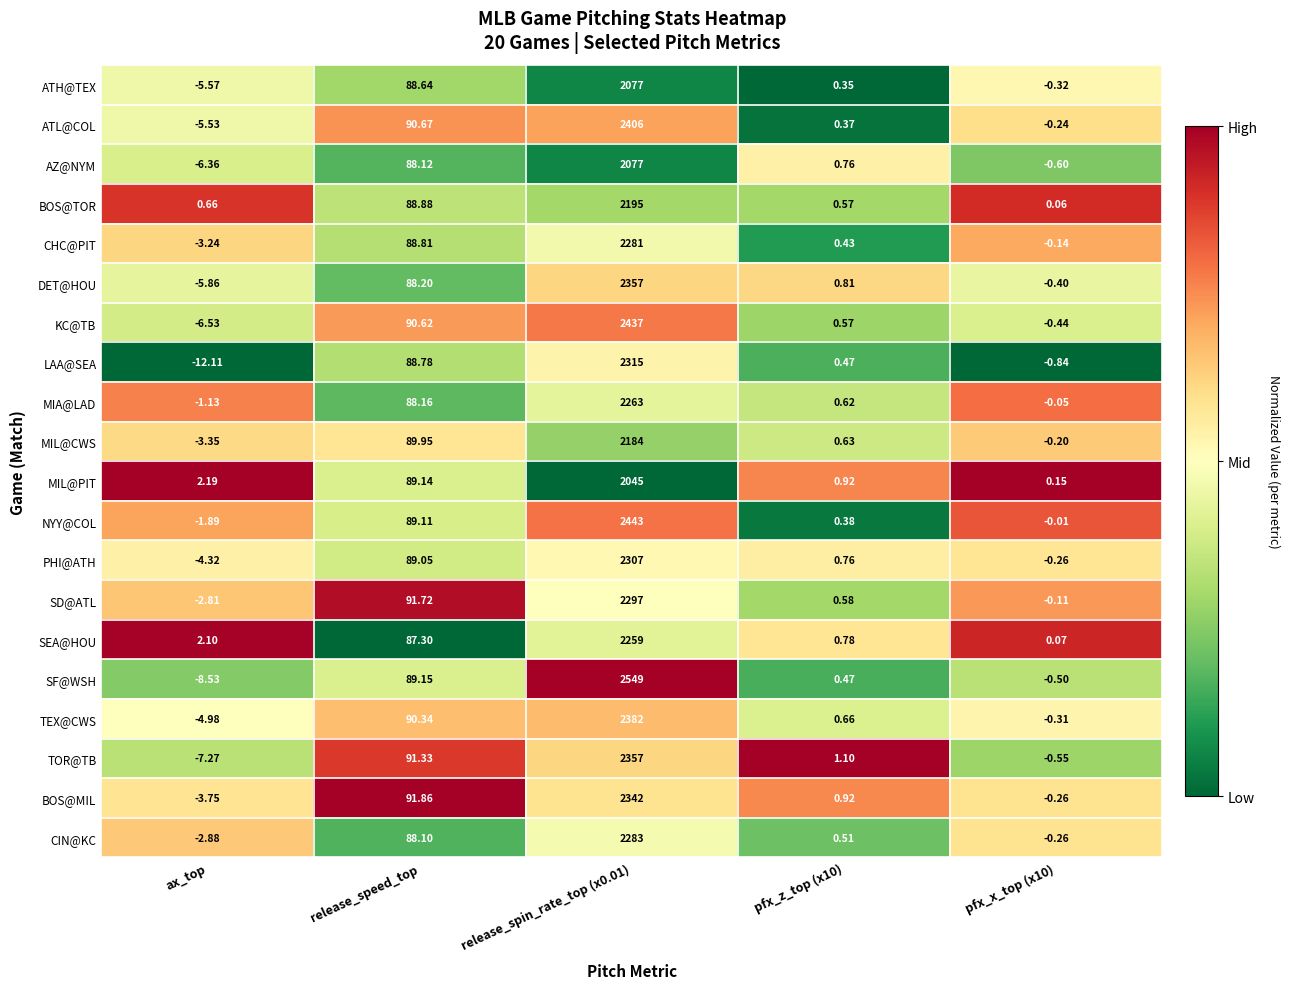

Where is MIA@LAD nearest to the value 1130?

release_speed_top